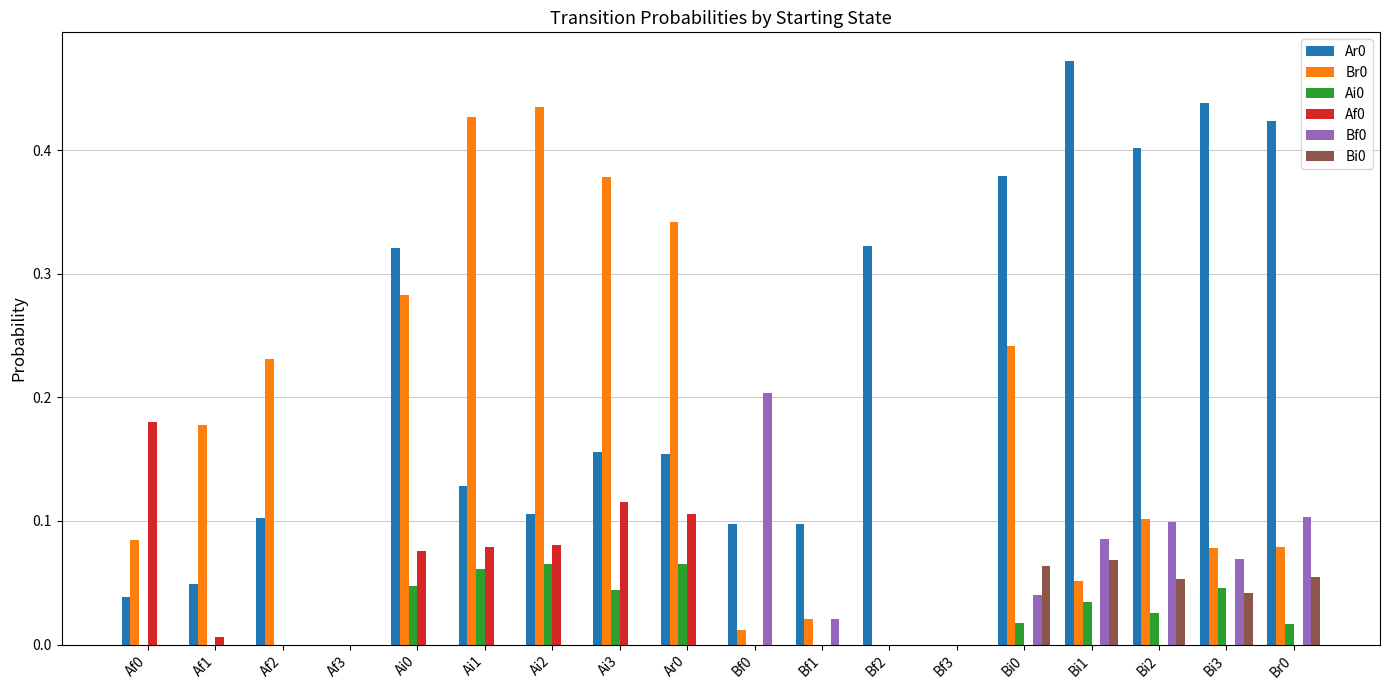

Which category has the highest value across all series?

Bi1